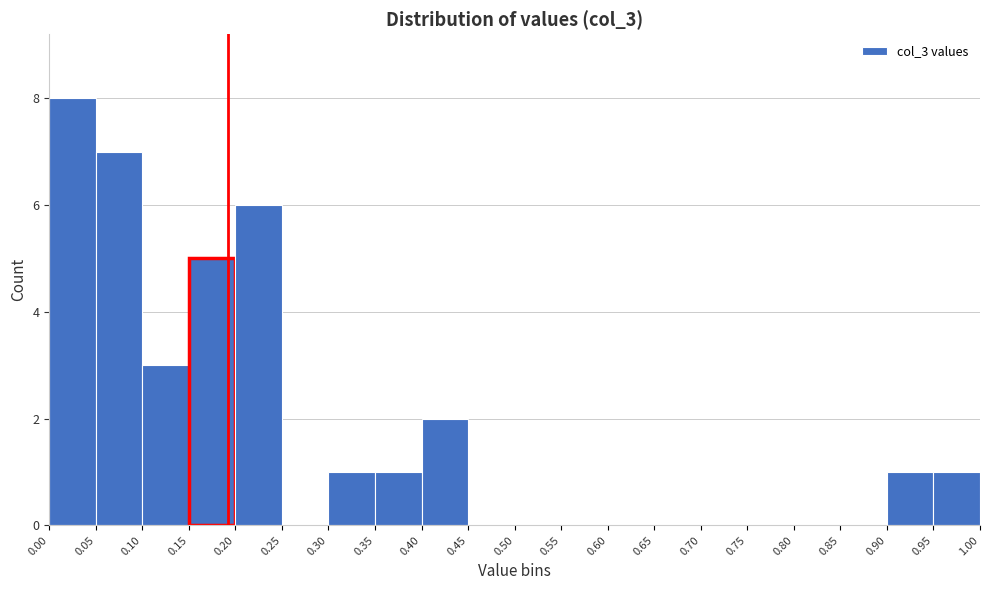

Reading left to right, list every bar in this chart as the range it spans on the x-axis followed by its height. The values are not printed on the chart, so give them approximately, as read against the axis.

0.00 to 0.05: 8
0.05 to 0.10: 7
0.10 to 0.15: 3
0.15 to 0.20: 5
0.20 to 0.25: 6
0.25 to 0.30: 0
0.30 to 0.35: 1
0.35 to 0.40: 1
0.40 to 0.45: 2
0.45 to 0.50: 0
0.50 to 0.55: 0
0.55 to 0.60: 0
0.60 to 0.65: 0
0.65 to 0.70: 0
0.70 to 0.75: 0
0.75 to 0.80: 0
0.80 to 0.85: 0
0.85 to 0.90: 0
0.90 to 0.95: 1
0.95 to 1.00: 1